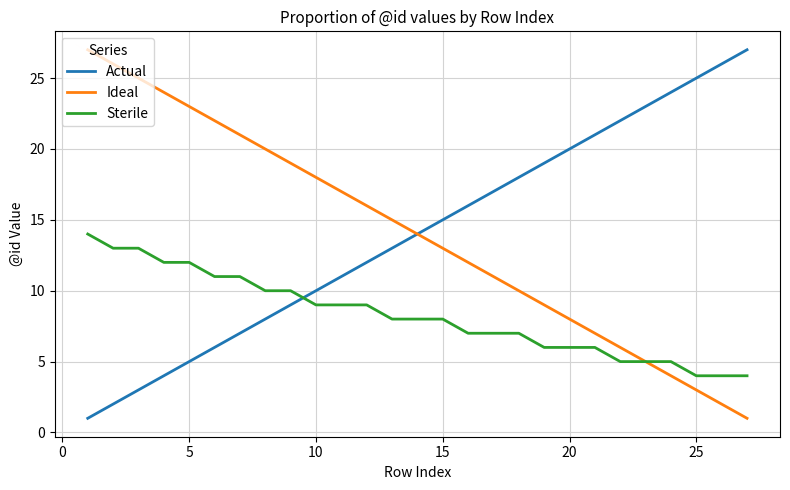

What is the maximum value for Ideal?

27